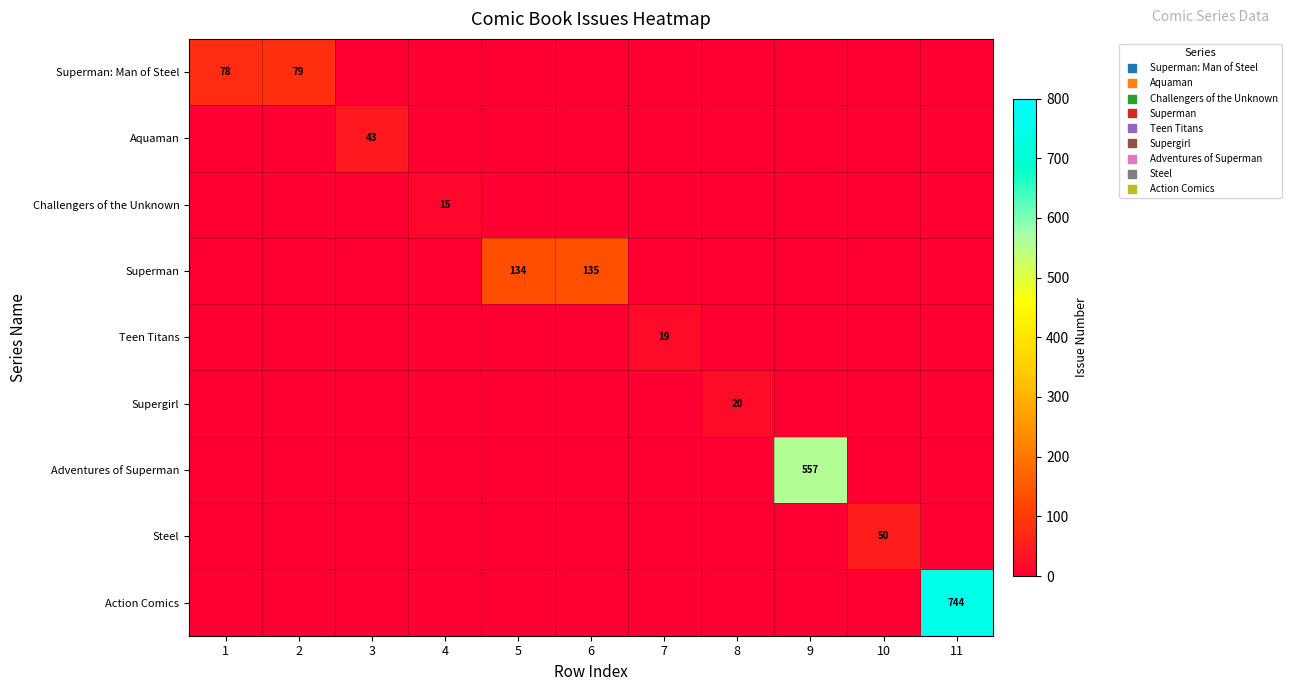

The value of Teen Titans at 1 is 0. True or false?

True